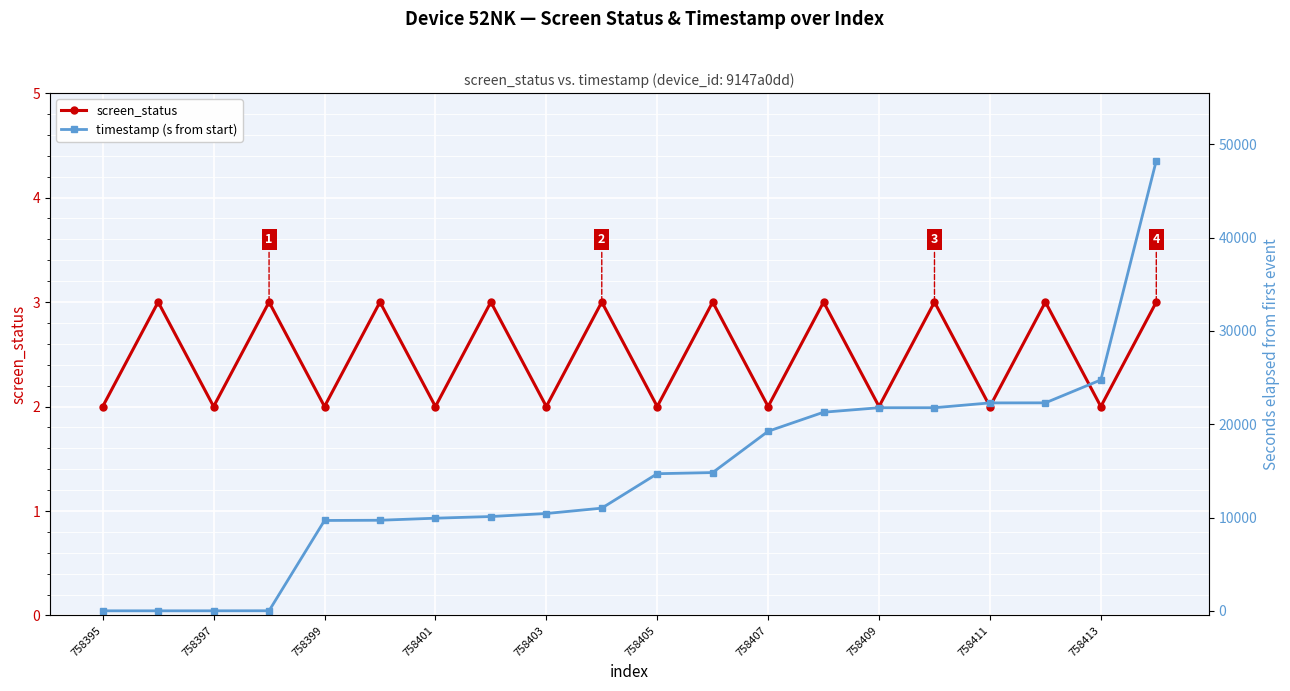

In screen_status, how many points are lower than both neighbors (excluding endpoints)?

9